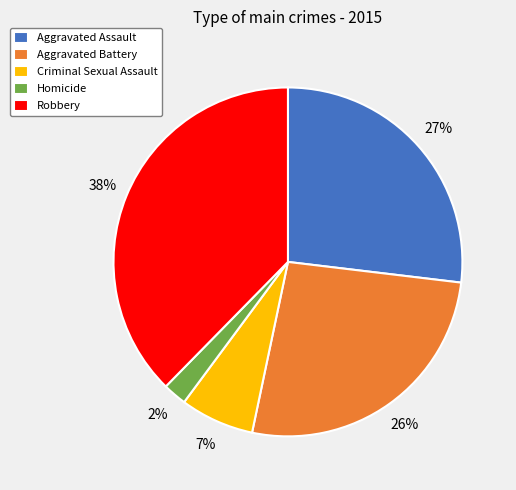

How many segments does this pie chart have?

5